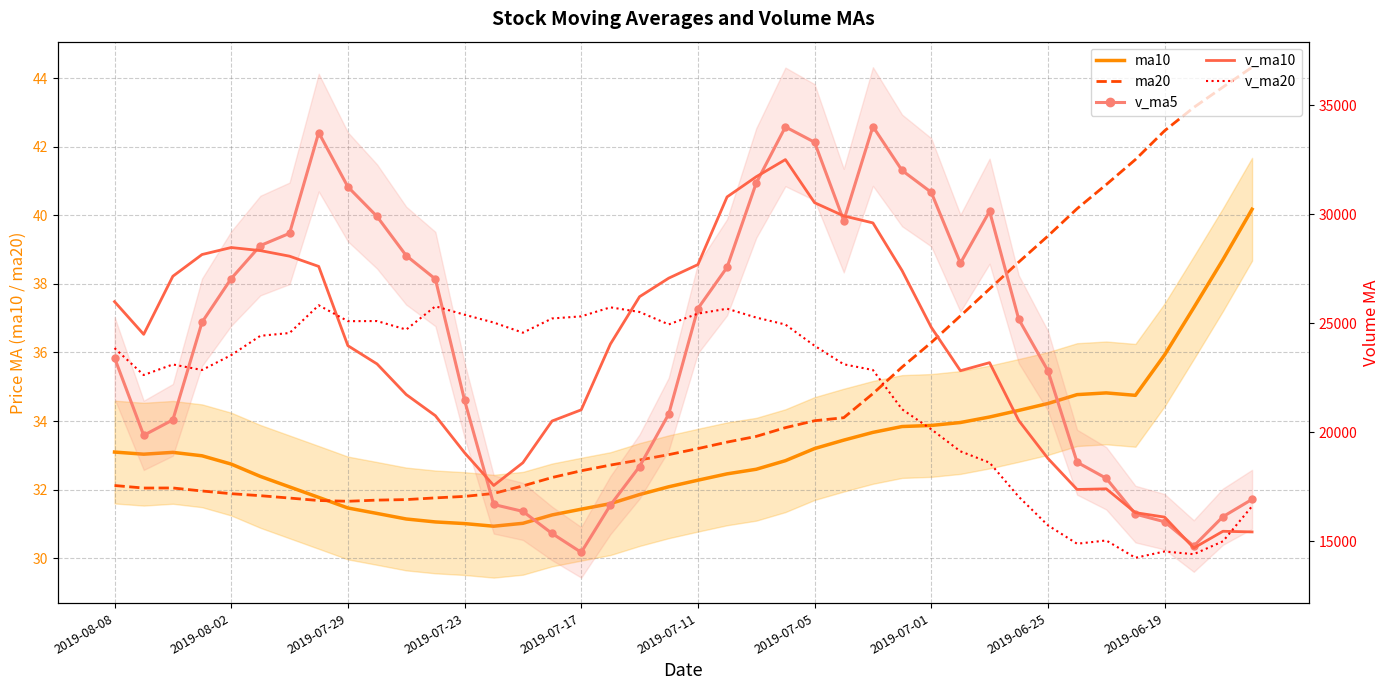

What is the difference between the ma10 values at 17 and 15?

0.3